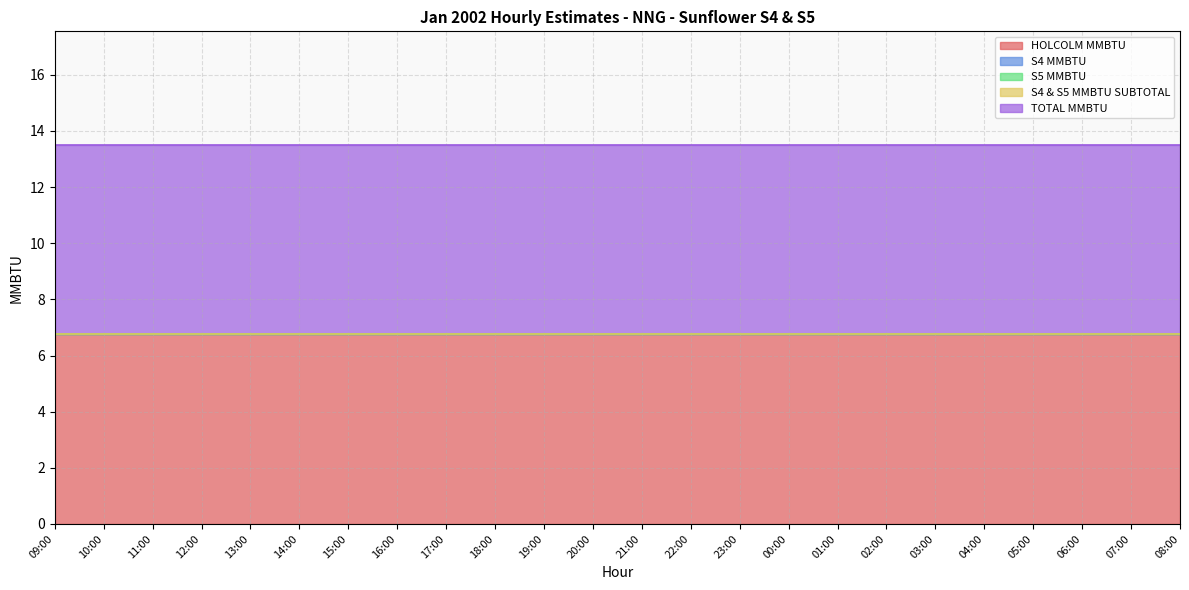

What position from the right is 00:00?

9